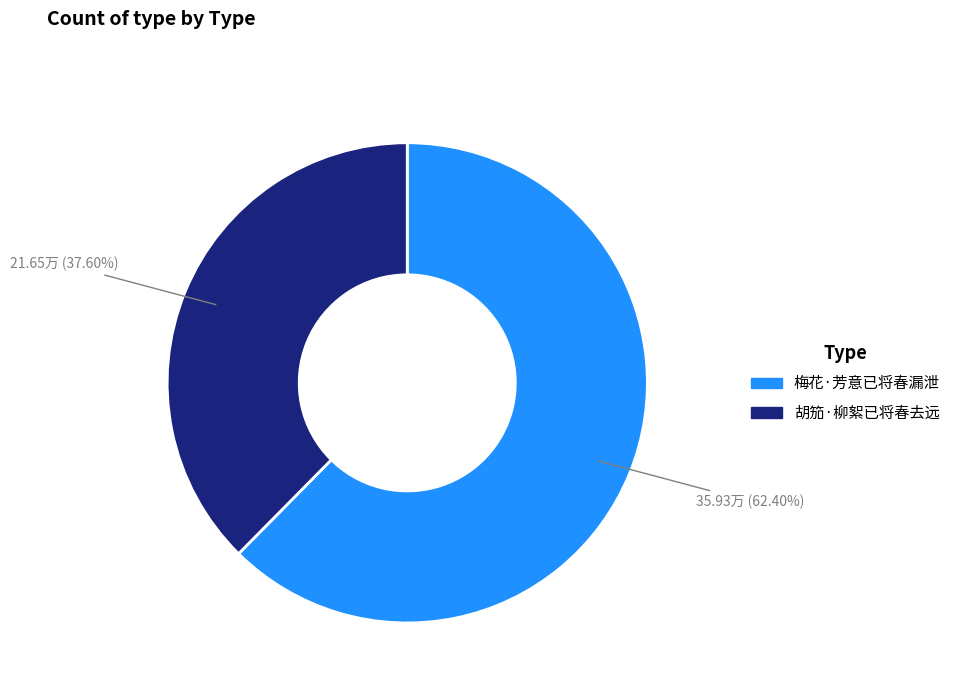

To the nearest percent, what percentage of the pie is 梅花·芳意已将春漏泄?

62%